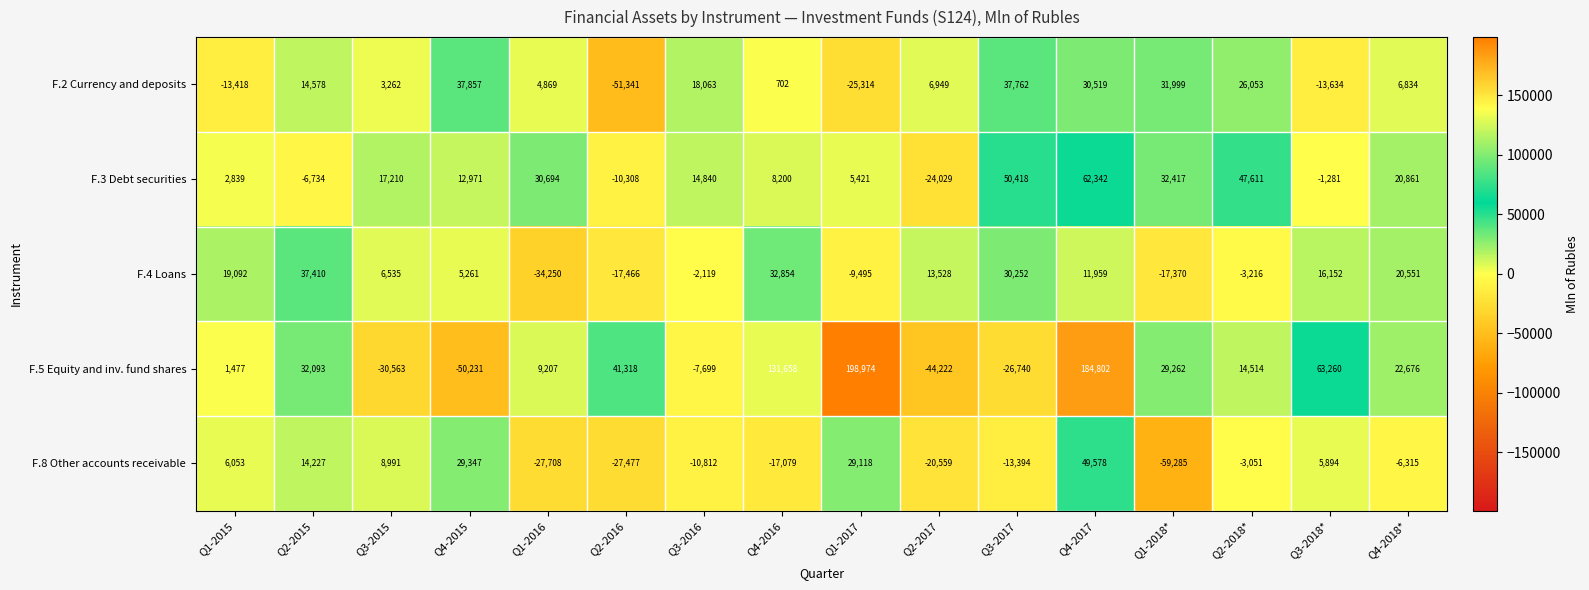

Is it true that F.4 Loans equals 37410 at Q2-2015?

True